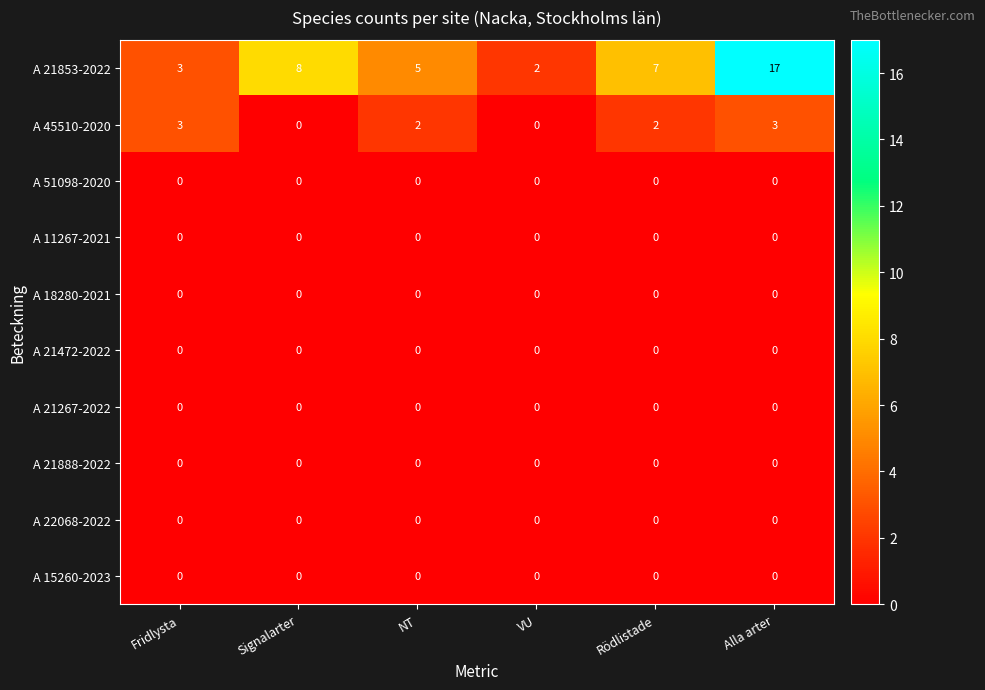

Where does the A 45510-2020 series first go above 2?

Fridlysta